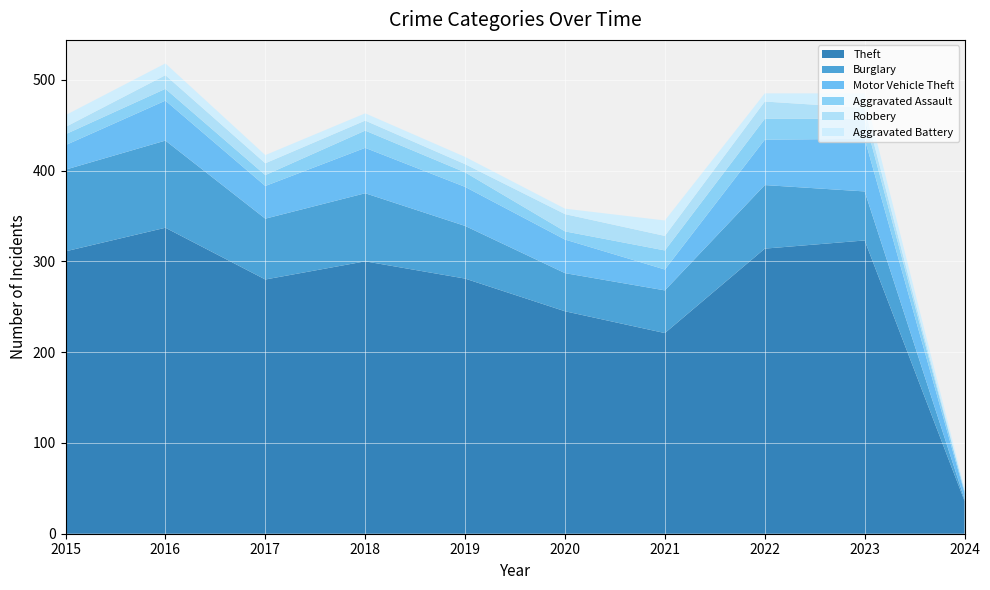

Reading left to right, extract all data points from this chart.

Theft: 2015=311	2016=337	2017=280	2018=300	2019=281	2020=245	2021=221	2022=314	2023=323	2024=36
Burglary: 2015=90	2016=96	2017=67	2018=75	2019=58	2020=42	2021=47	2022=70	2023=54	2024=2
Motor Vehicle Theft: 2015=27	2016=44	2017=36	2018=50	2019=43	2020=37	2021=23	2022=50	2023=58	2024=7
Aggravated Assault: 2015=12	2016=13	2017=12	2018=19	2019=16	2020=9	2021=21	2022=23	2023=22	2024=2
Robbery: 2015=8	2016=15	2017=13	2018=11	2019=9	2020=19	2021=16	2022=19	2023=12	2024=0
Aggravated Battery: 2015=13	2016=13	2017=9	2018=8	2019=8	2020=6	2021=17	2022=9	2023=16	2024=3